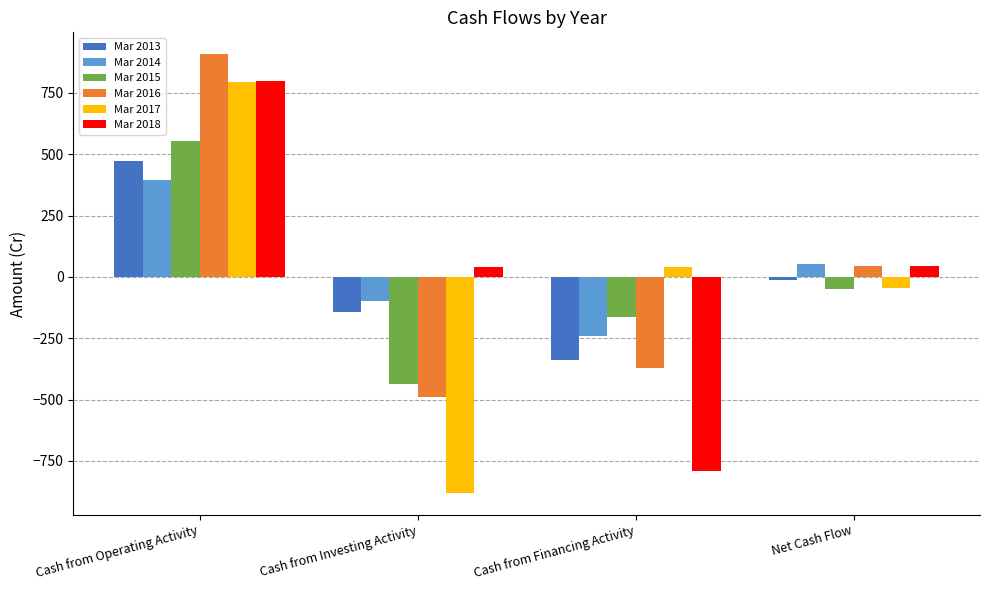

How many values in Mar 2017 are above zero?

2